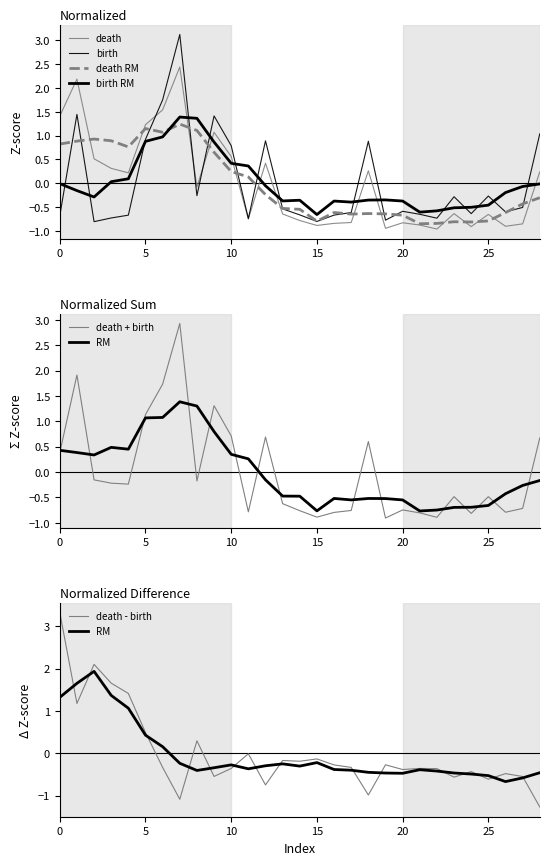

Is this an area chart (filled region under the line)?

No